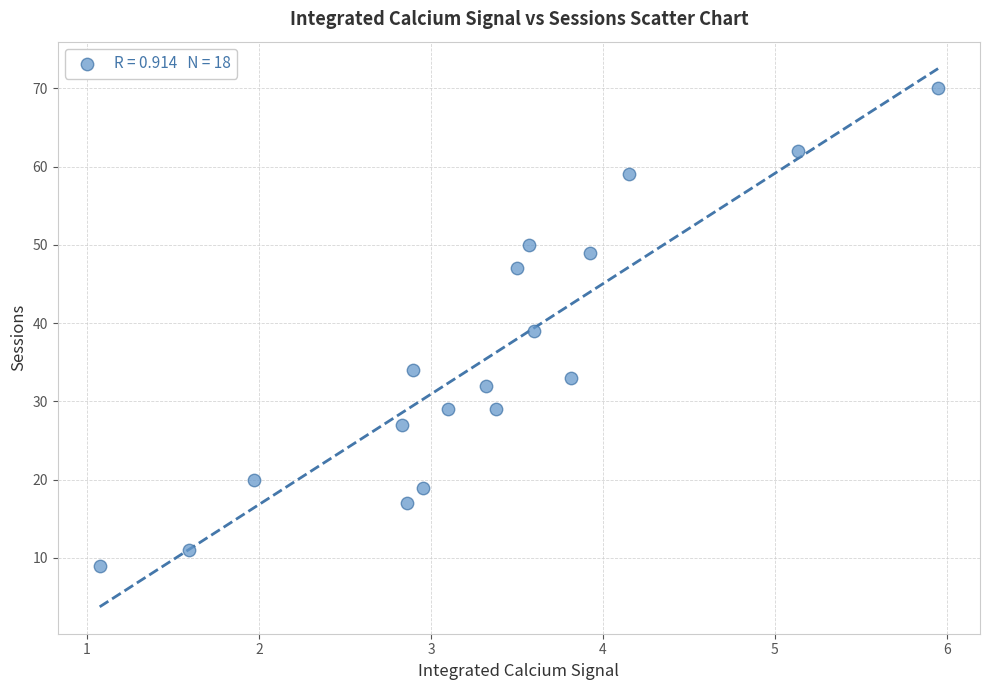

What is the range of Y values (max minus min)?

61